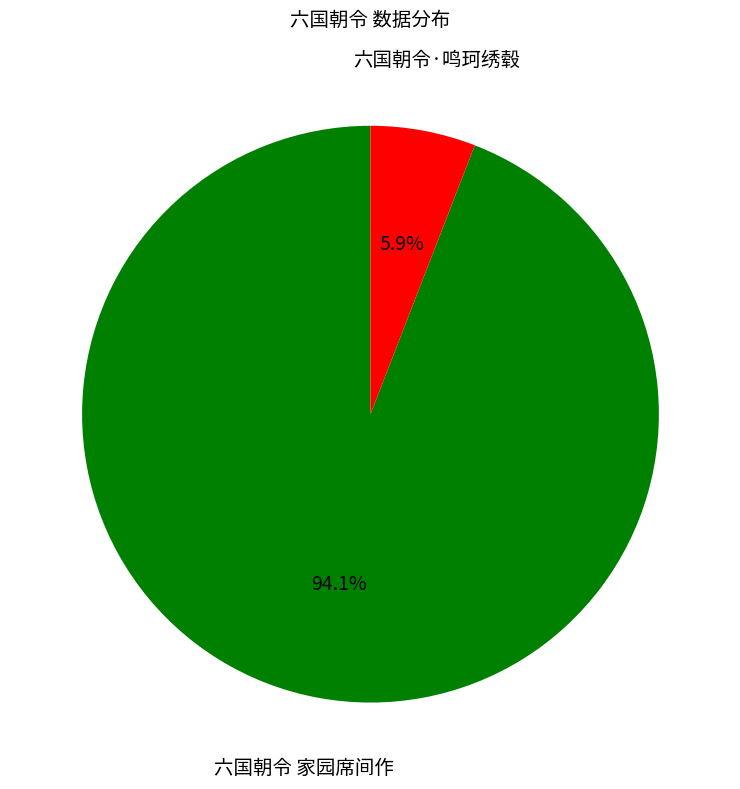

Does any single category account for the majority?

Yes